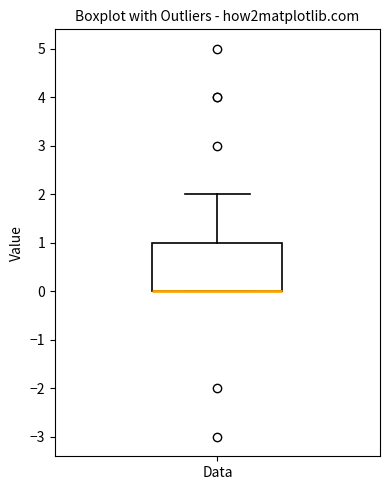

Read this box plot against the y-axis: the position of the median line, the range covered by the box, and the ends of both whiskers. The values are not printed on the chart, so give them approximately, as read against the axis.

median 0 (drawn on the box's lower edge), box 0 to 1, whiskers 0 to 2